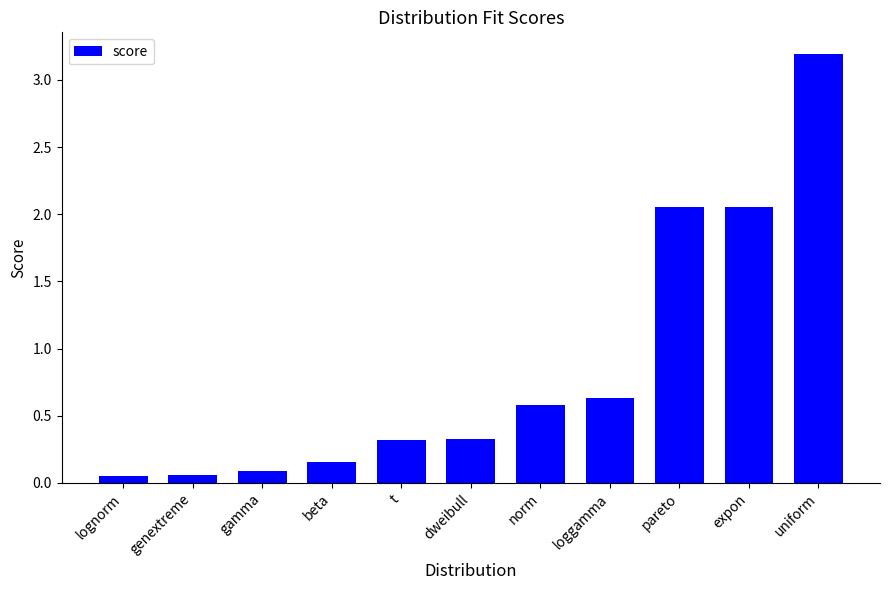

Read the value at uniform.

3.2